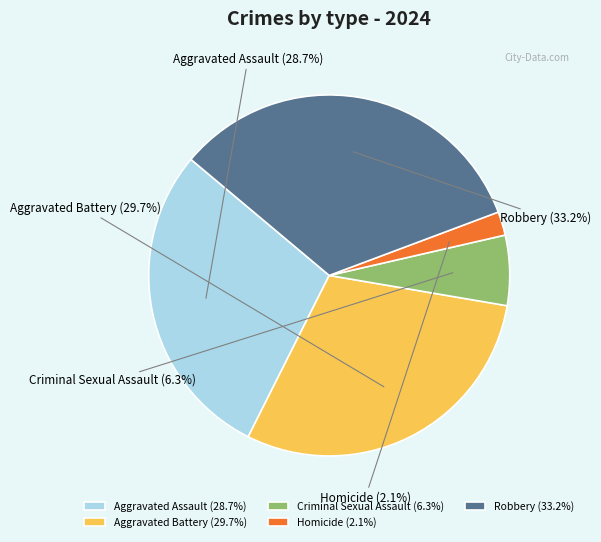

Is there any slice that represents more than half of the pie?

No